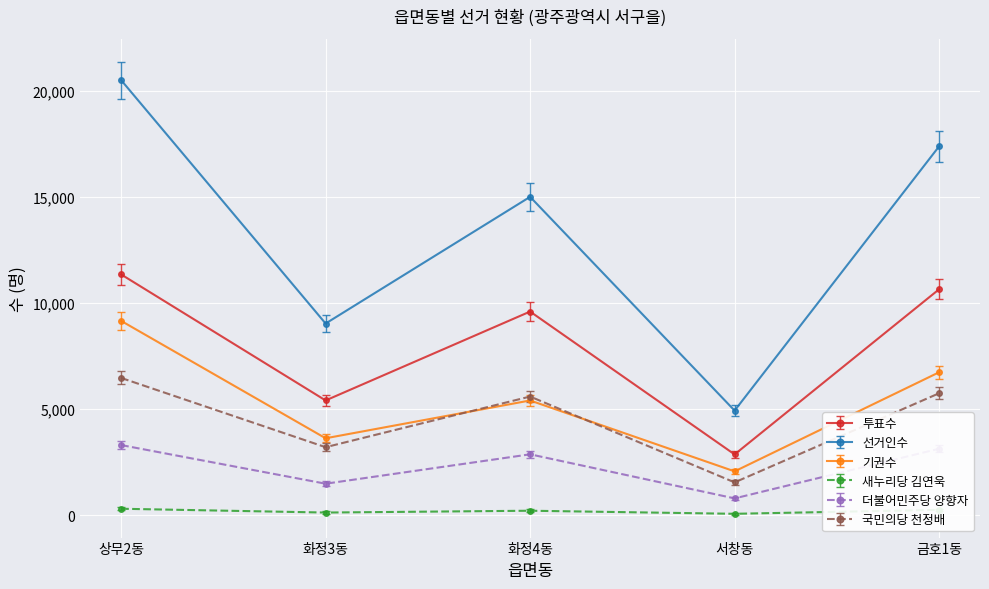

At which category does 더불어민주당 양향자 reach its first local peak?

화정4동